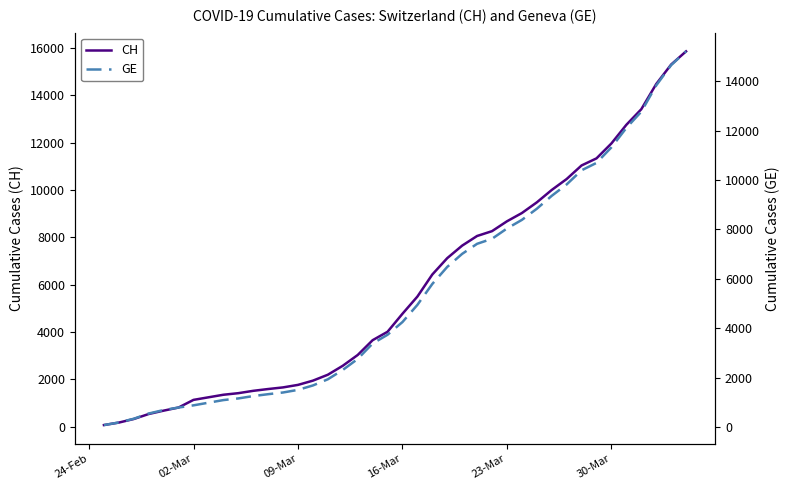

True or false: CH and GE intersect in this chart.

False